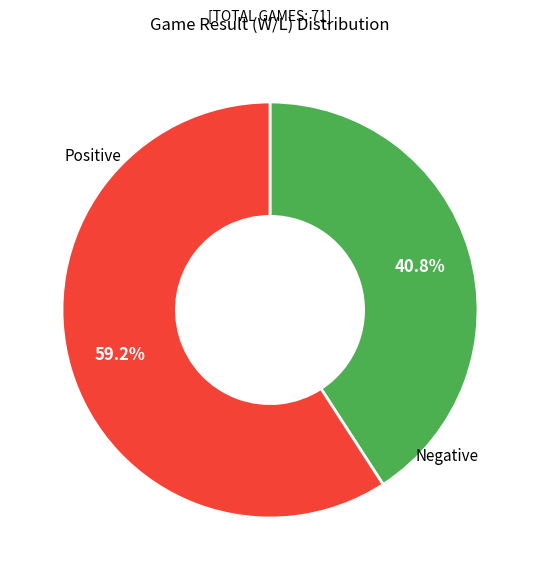

Is there any slice that represents more than half of the pie?

Yes